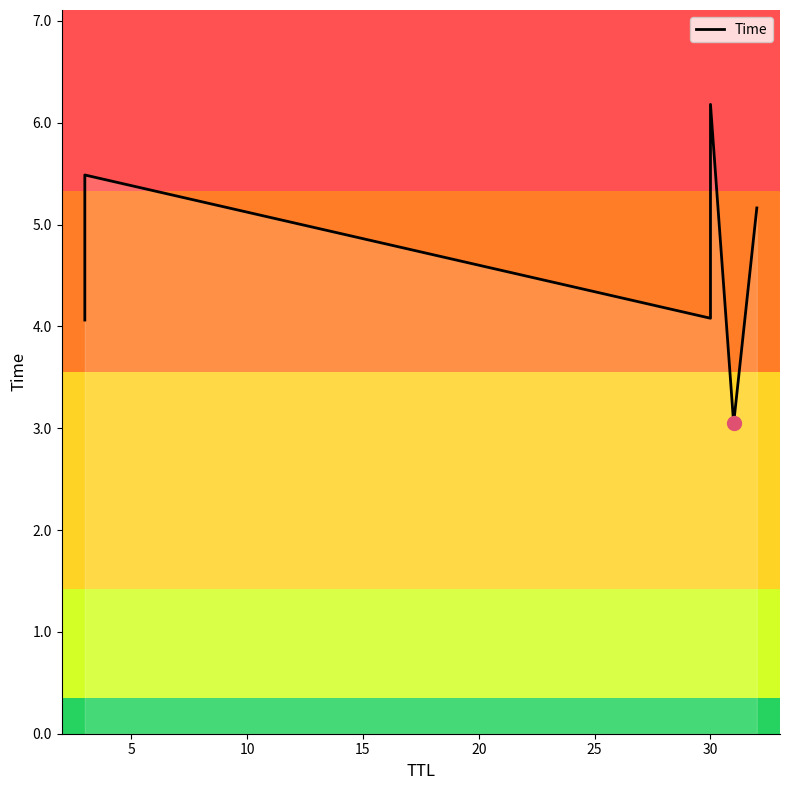

How many values are below 5?

3